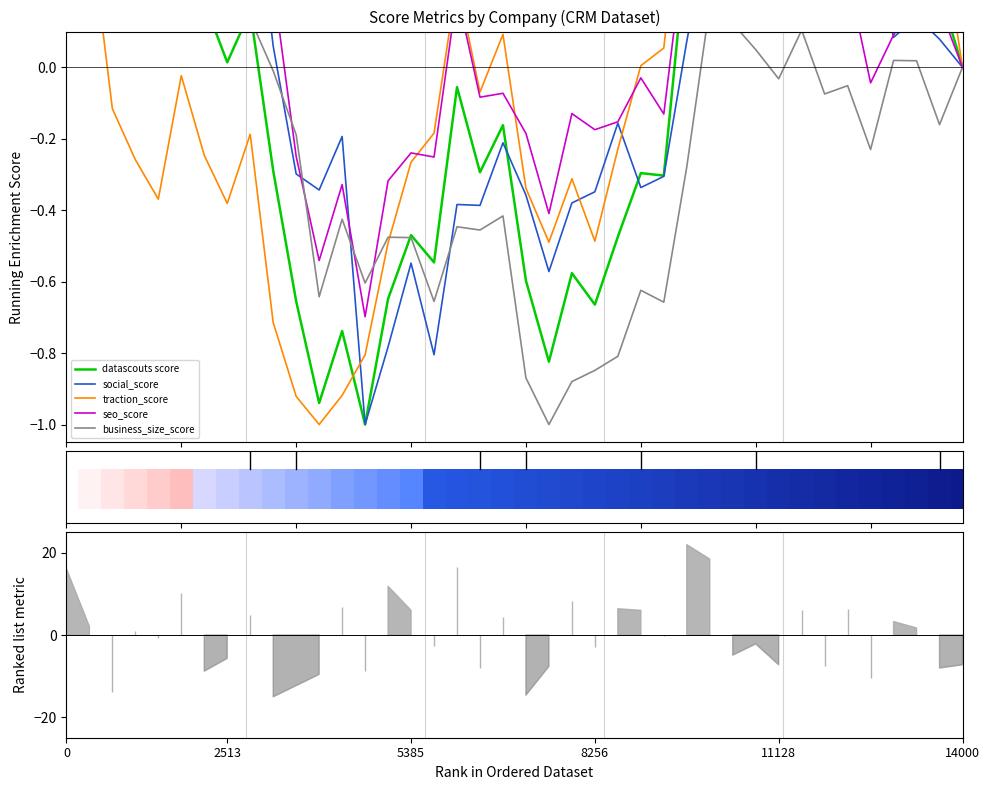

Which series has the largest total across all categories?

seo_score